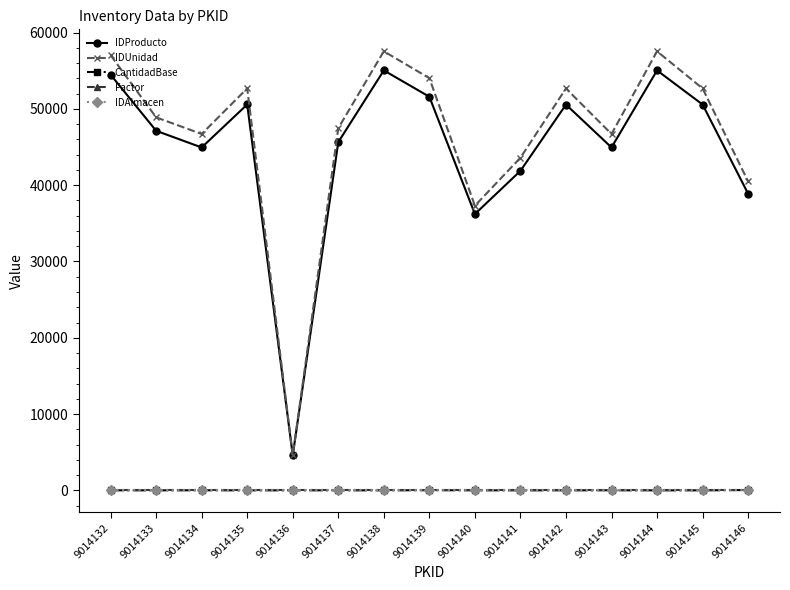

Does the chart have visible grid lines?

No